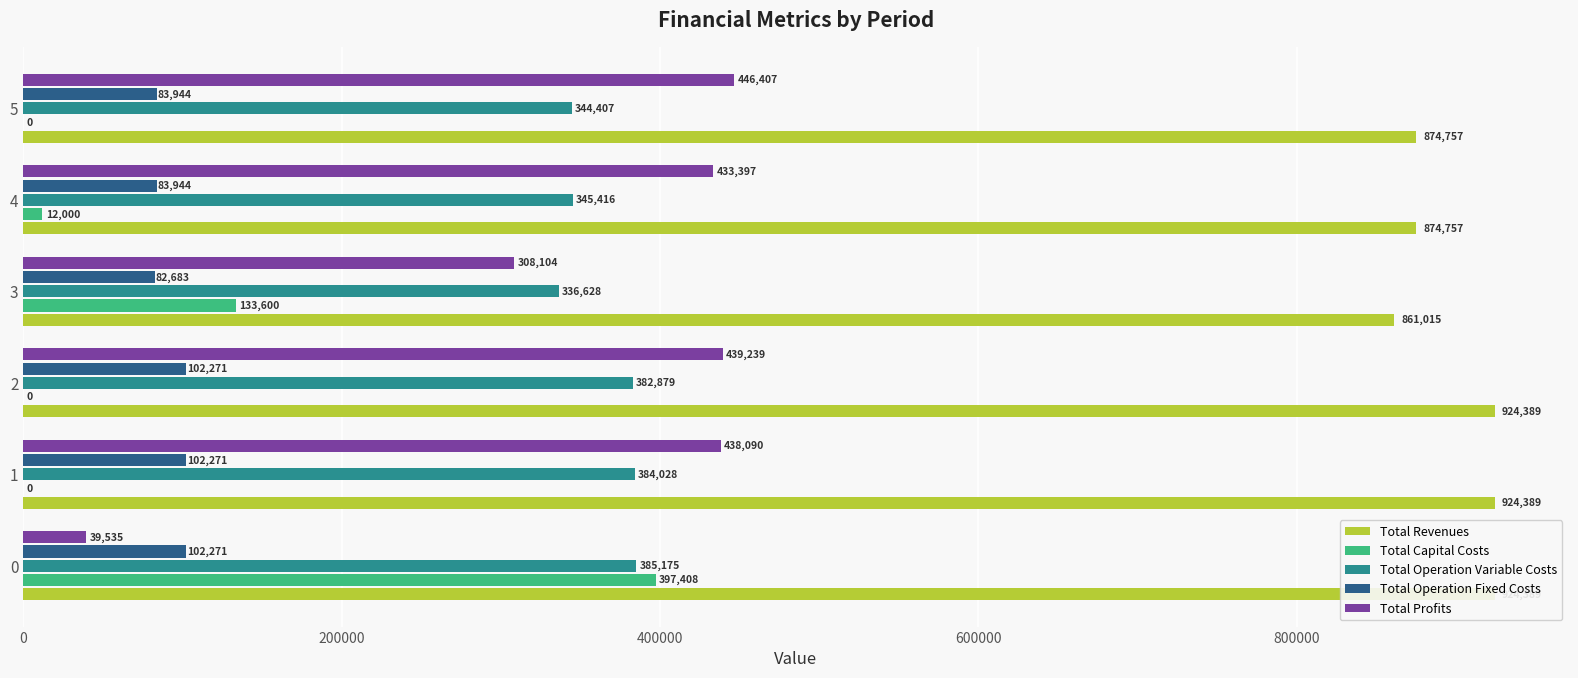

Which series has the largest total across all categories?

Total Revenues